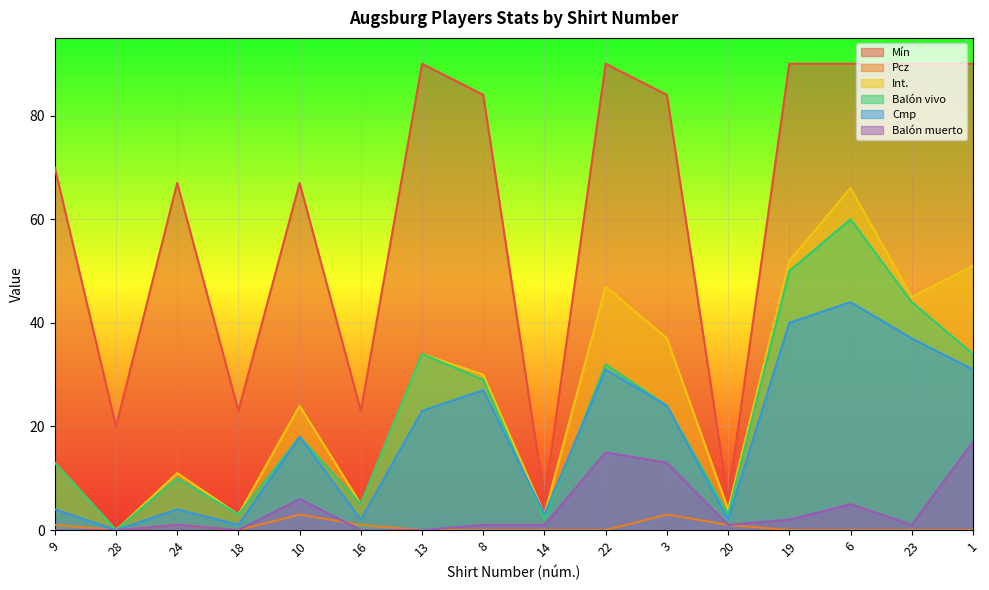

What is the label of the 2nd point from the right?

23